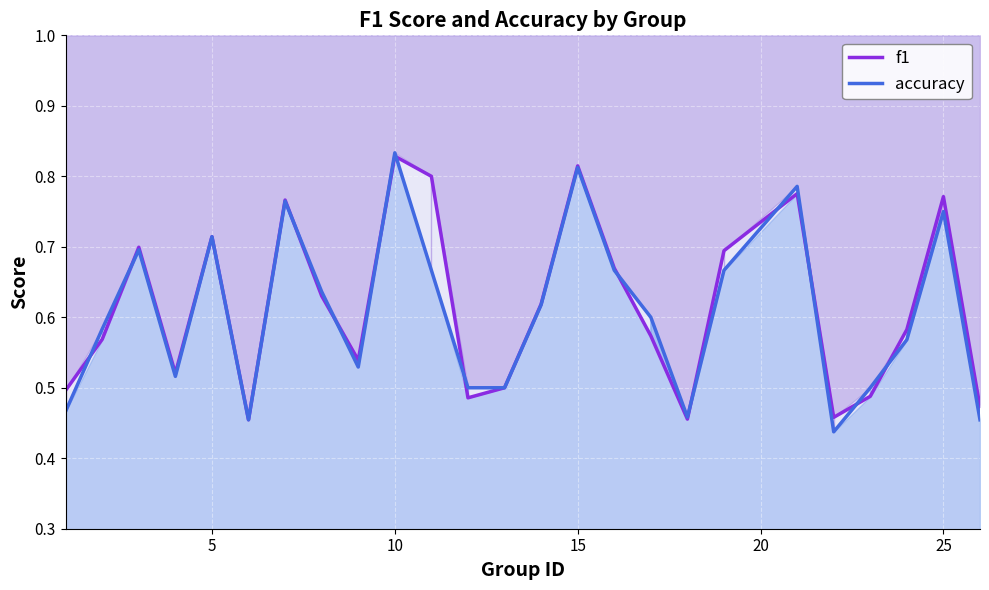

Does the chart display data point markers on the line(s)?

No